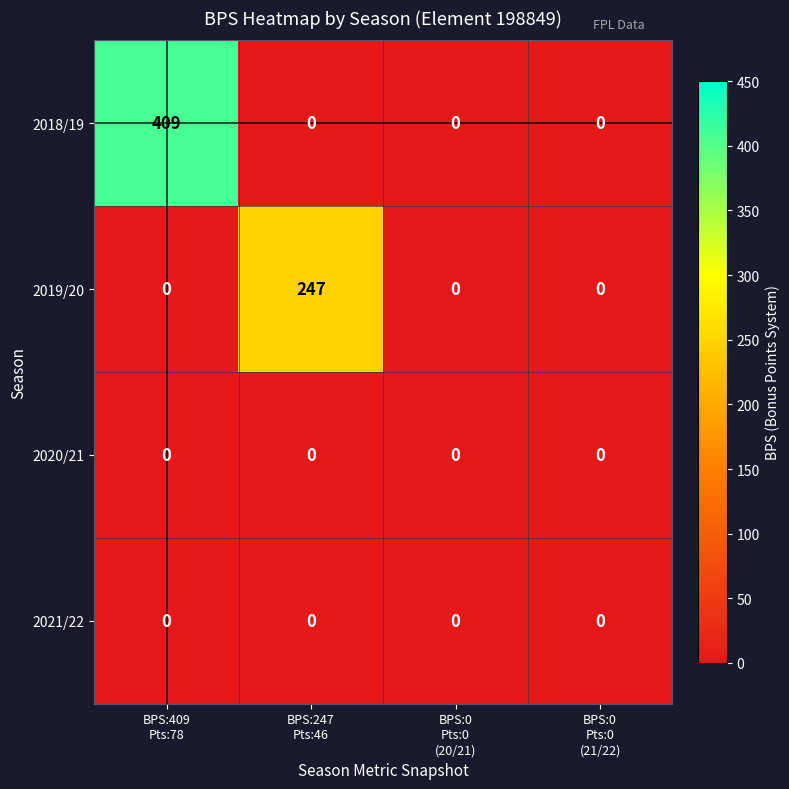

Count the 2018/19 values in the range 0 to 409.

4